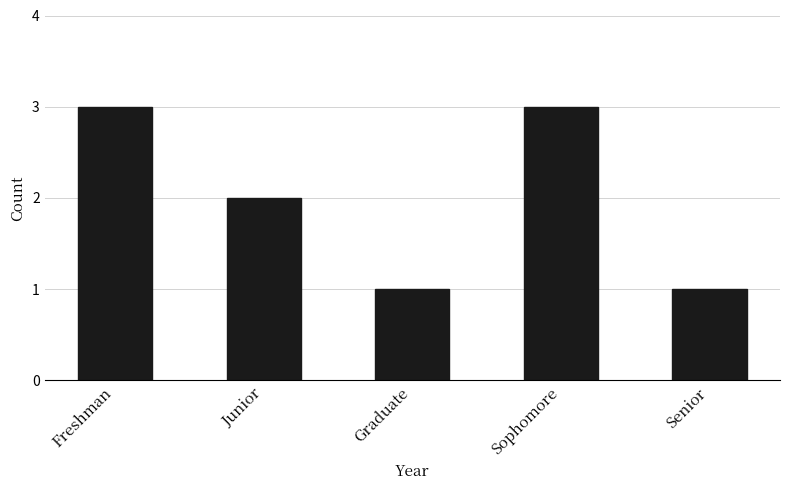

Reading left to right, list all the values displayed in this chart.

3	2	1	3	1